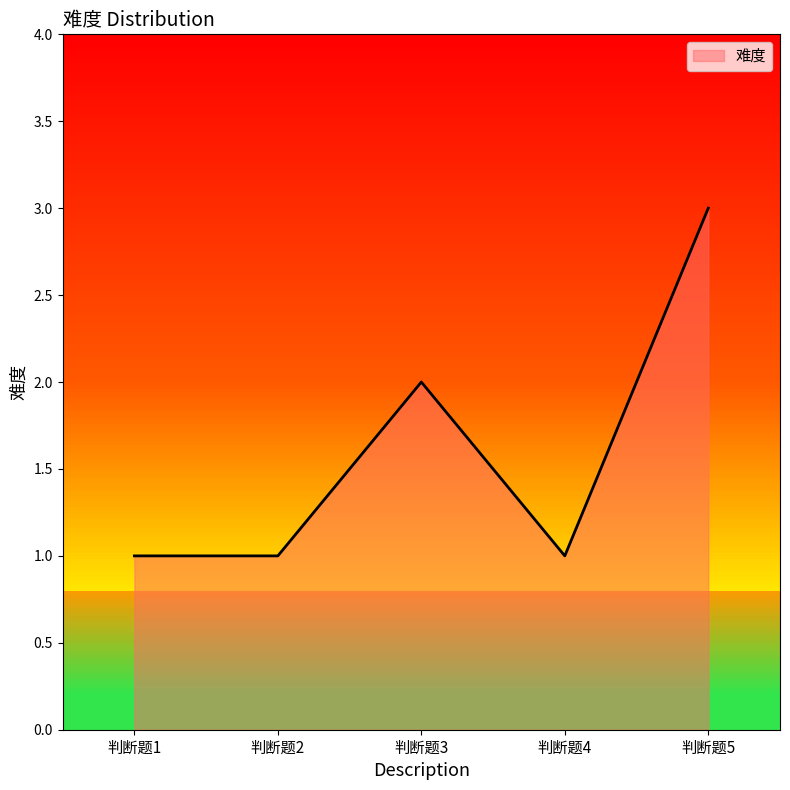

What is the ratio of the value at 判断题3 to the value at 判断题2?

2.0